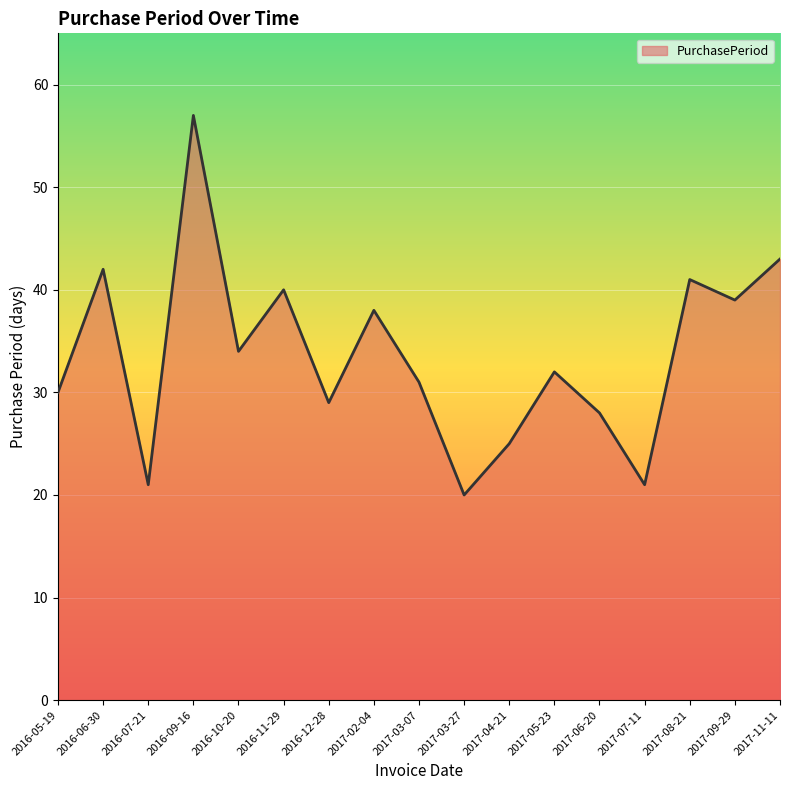

Read the value at 2017-03-27, to the nearest 5.

20